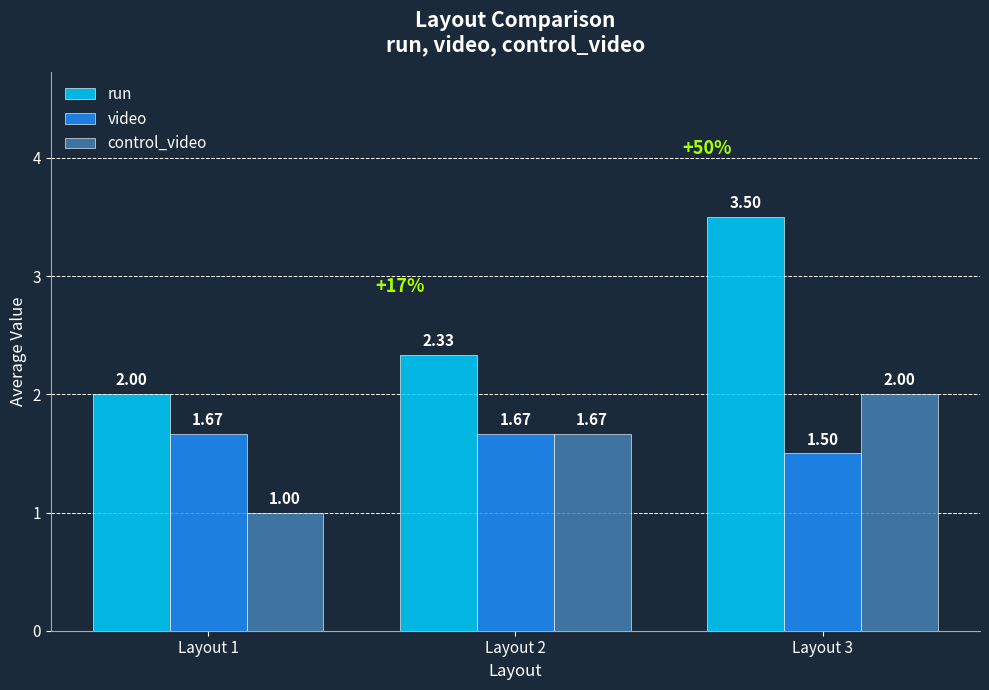

Which series has the widest spread of values?

run